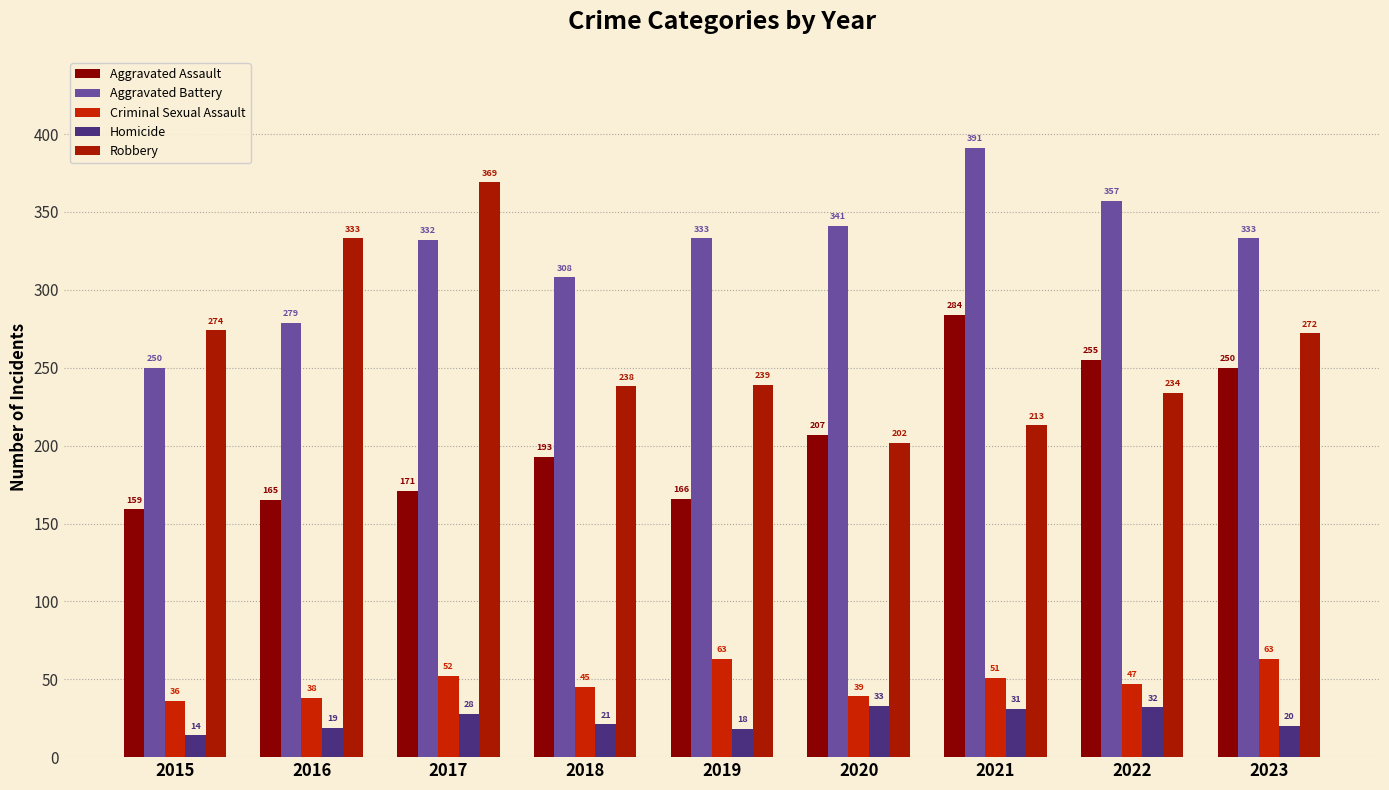

What is the difference between the highest and lowest values at 2022?

325